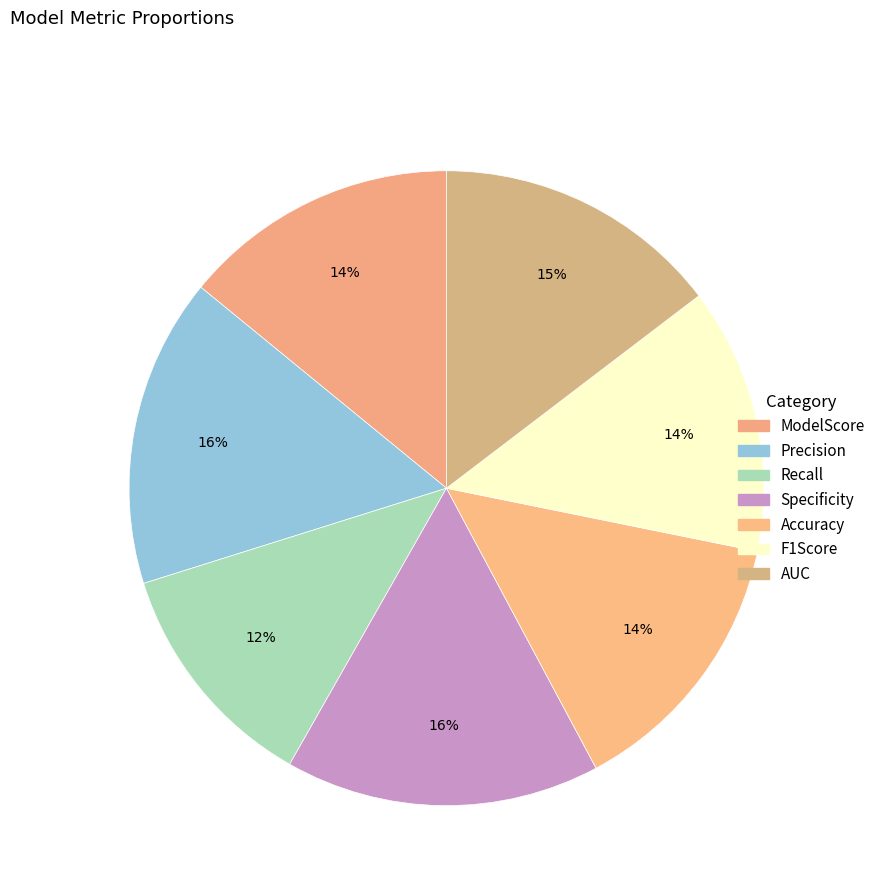

Rank the categories by value from highest to lowest.

Specificity, Precision, AUC, ModelScore, Accuracy, F1Score, Recall